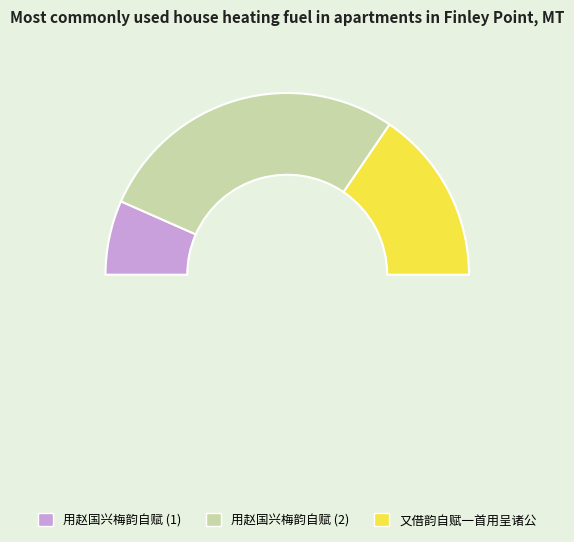

What percentage is NOT represented by 用赵国兴梅韵自赋?

44.2%